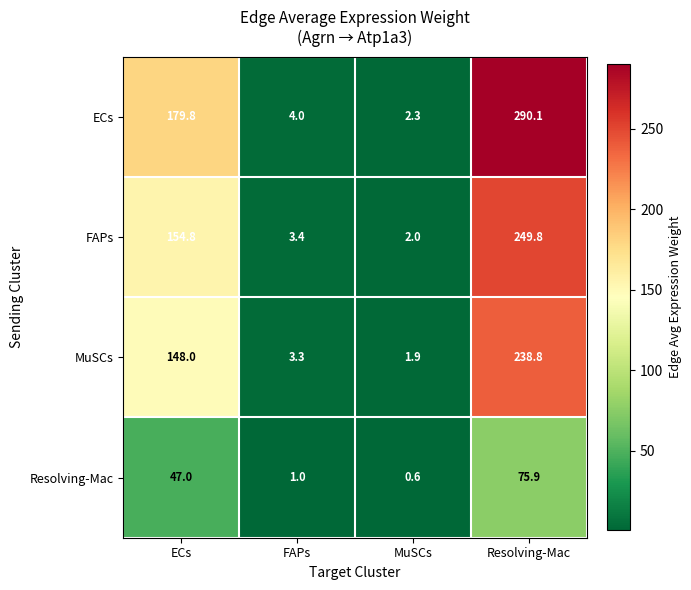

How many data points in MuSCs are less than 148?

2